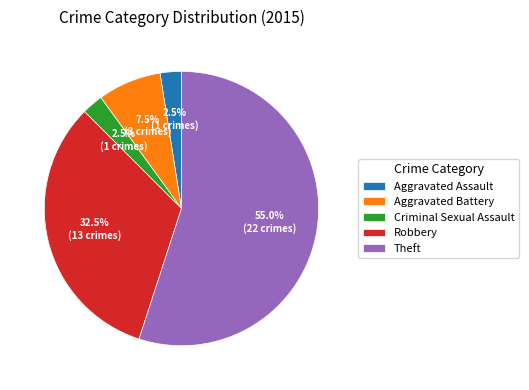

To the nearest percent, what is the difference between the largest and smallest slice percentages?

52%